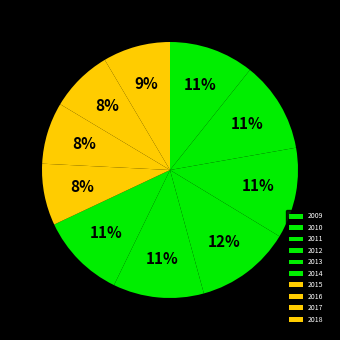

To the nearest percent, what is the difference between the largest and smallest slice percentages?

4%